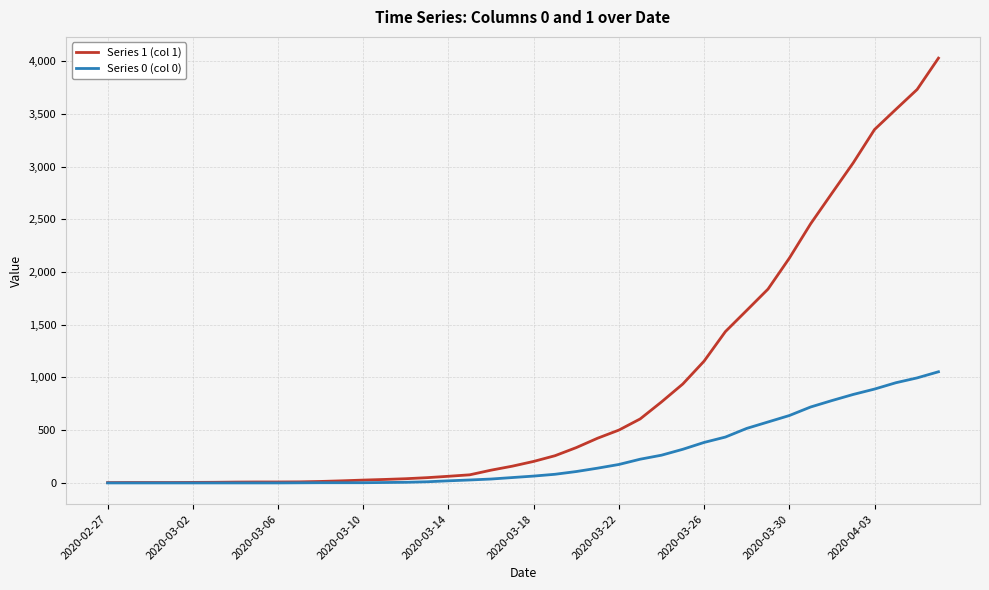

Which series has the largest total across all categories?

Series 1 (col 1)